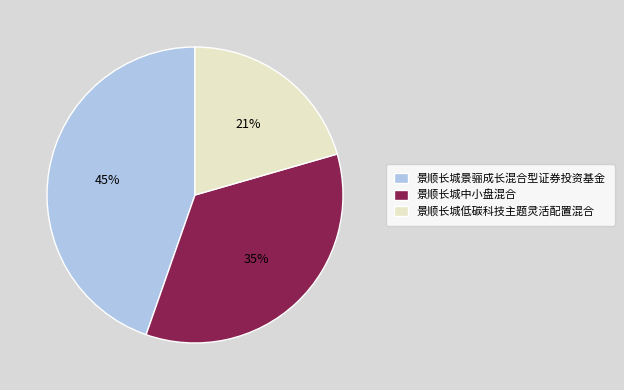

Rank the categories by value from highest to lowest.

景顺长城景骊成长混合型证券投资基金, 景顺长城中小盘混合, 景顺长城低碳科技主题灵活配置混合